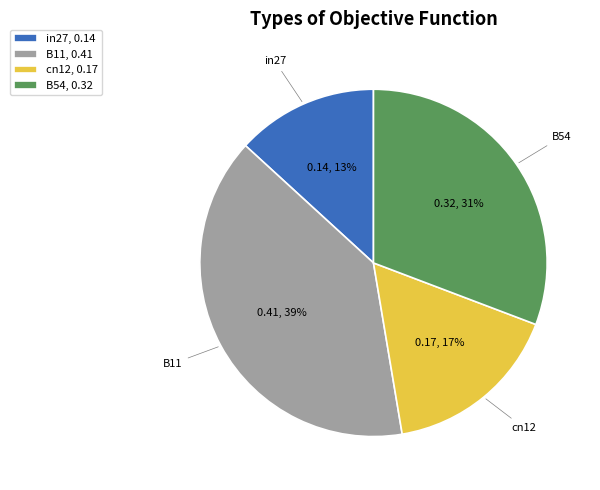

Do in27, 0.14 and cn12, 0.17 together represent more than half of the pie?

No